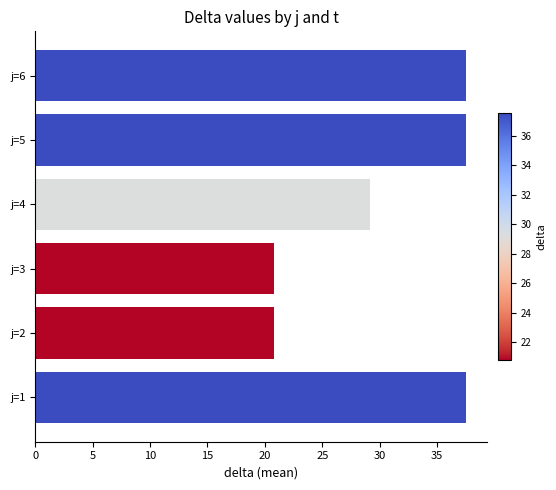

What is the greatest value displayed?

37.5